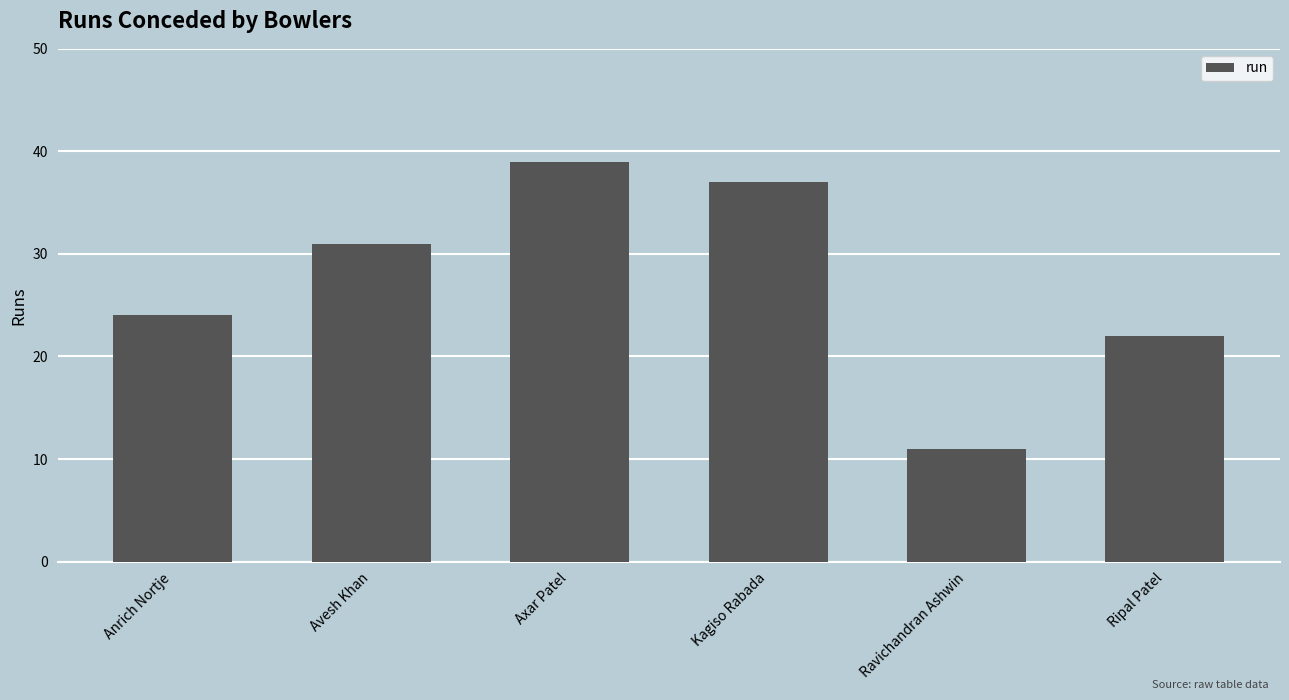

Rank the categories by value from highest to lowest.

Axar Patel, Kagiso Rabada, Avesh Khan, Anrich Nortje, Ripal Patel, Ravichandran Ashwin